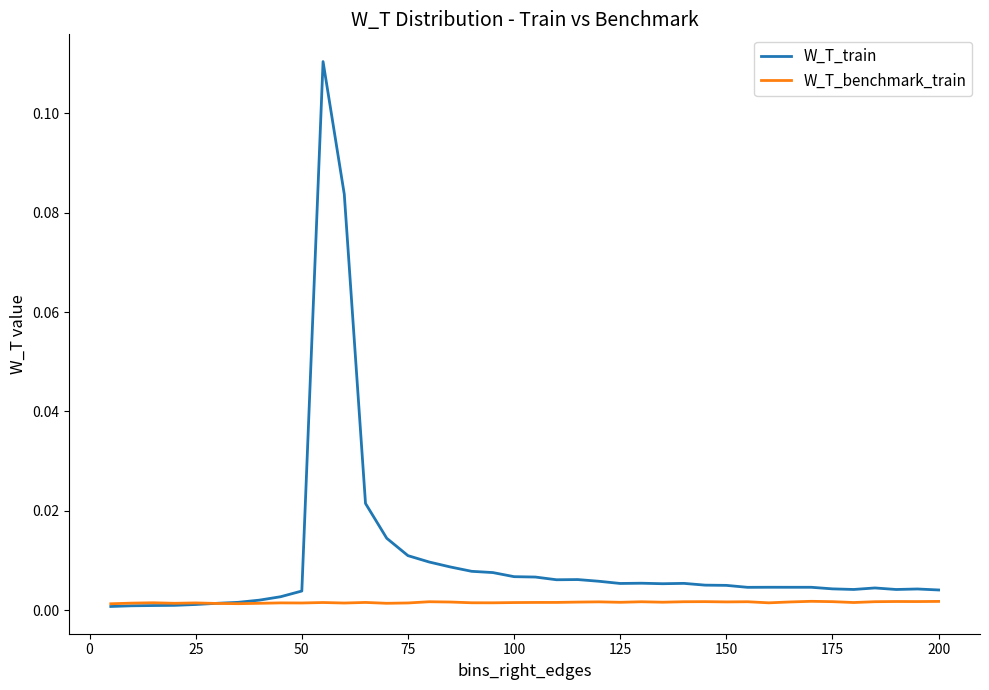

Rank the series by their maximum value, from highest to lowest.

W_T_train, W_T_benchmark_train